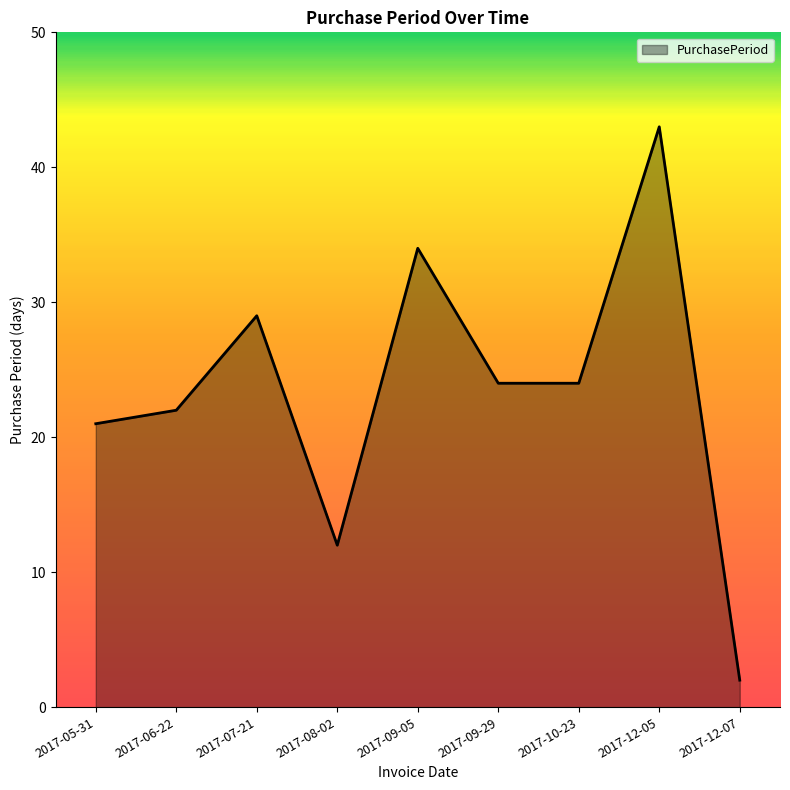

Between 2017-08-02 and 2017-06-22, which is larger?

2017-06-22